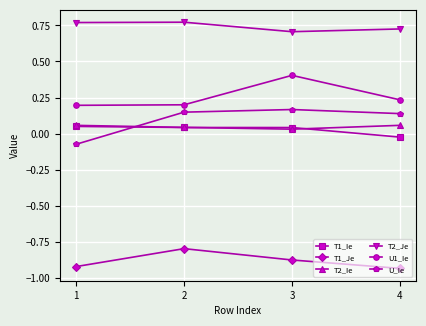

What value does the U1_Ie series have at 3?

0.4